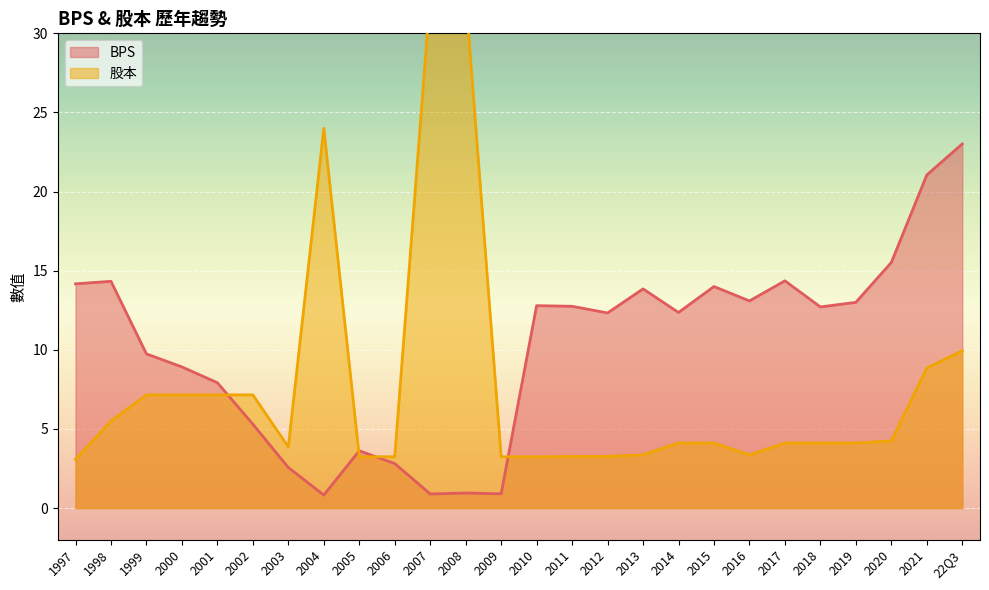

What is the difference between the BPS values at 2019 and 1999?

3.3